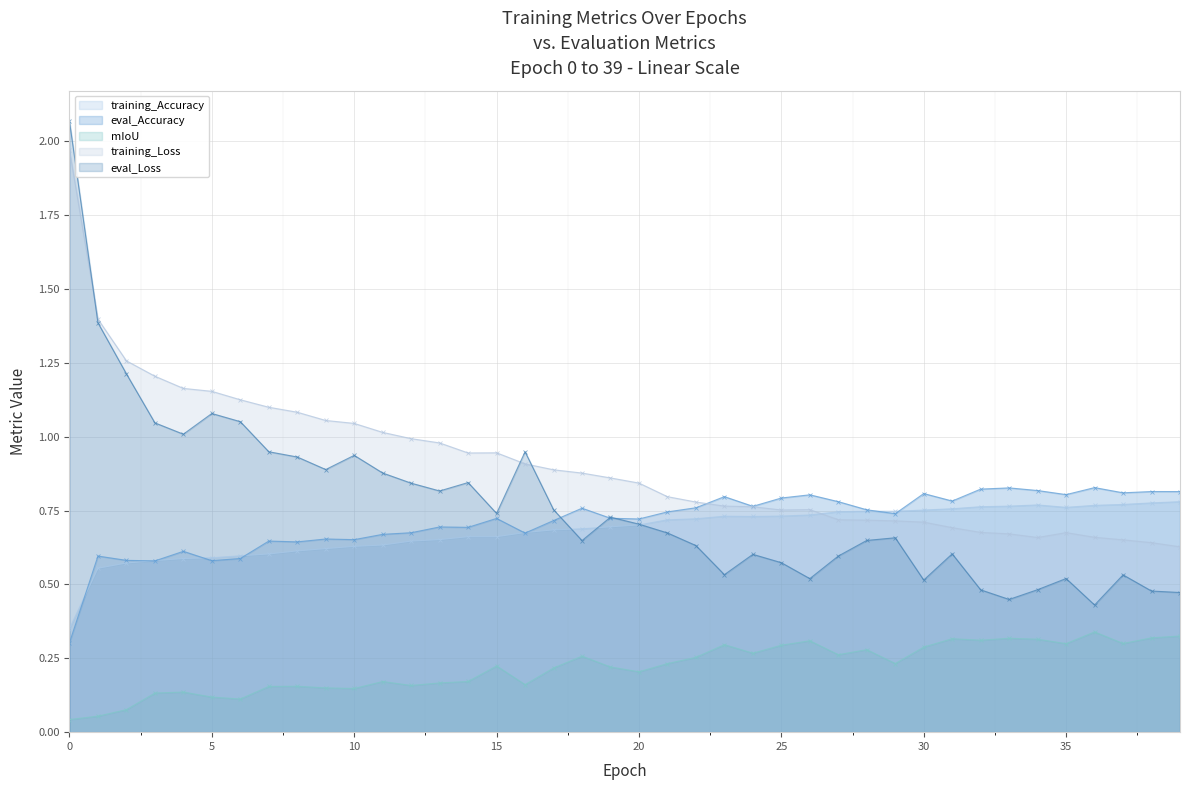

What is the value of the training_Accuracy point at the 25th from the left?

0.7